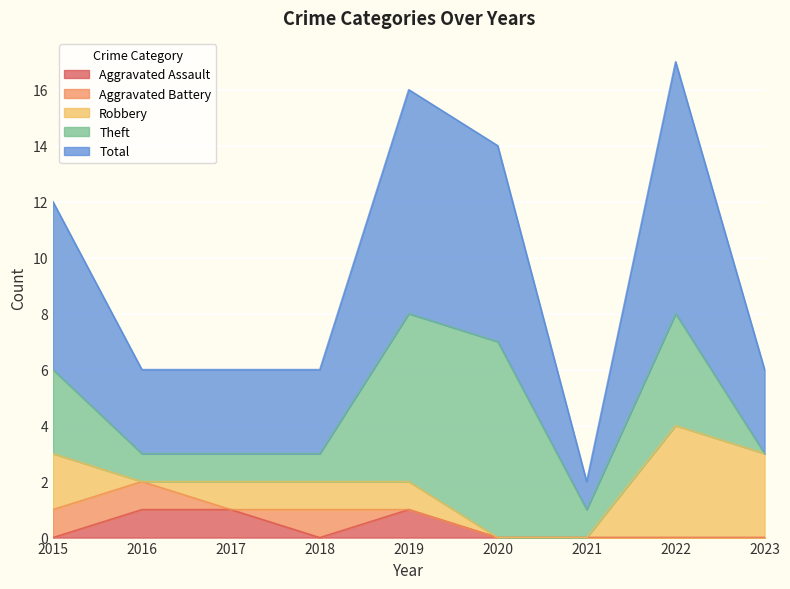

Does the chart display data point markers on the line(s)?

No